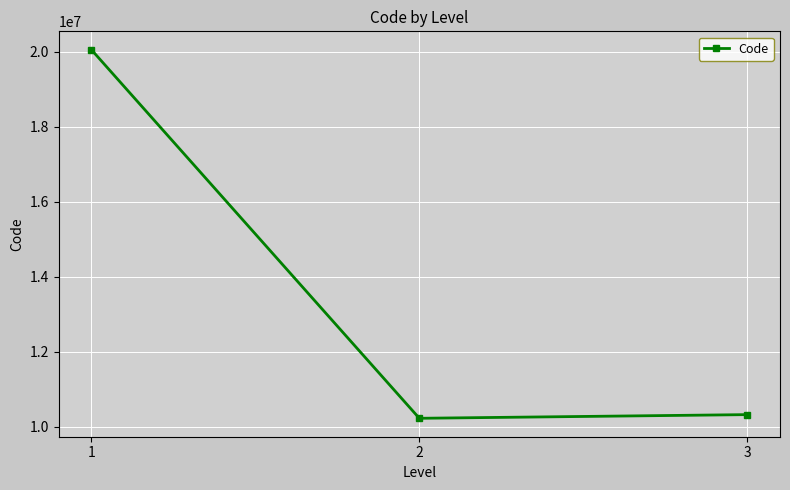

How many lines are shown in the chart?

1